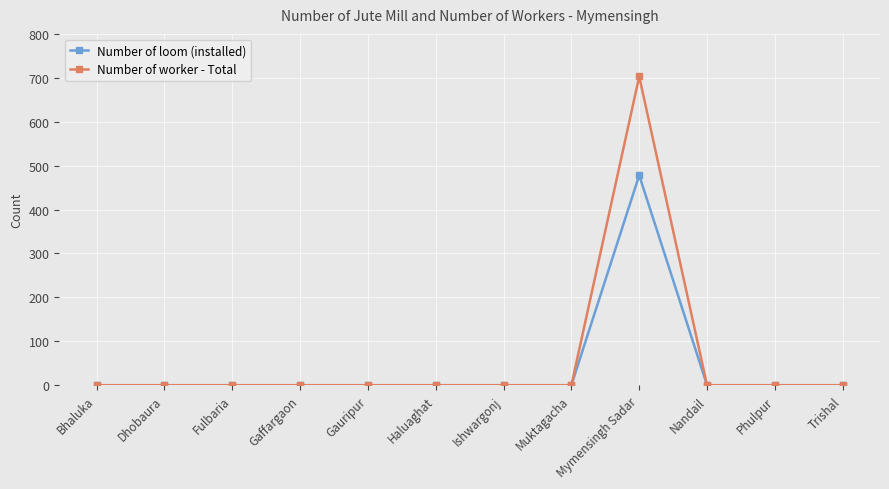

True or false: Number of worker - Total has a value of 291 at Phulpur.

False